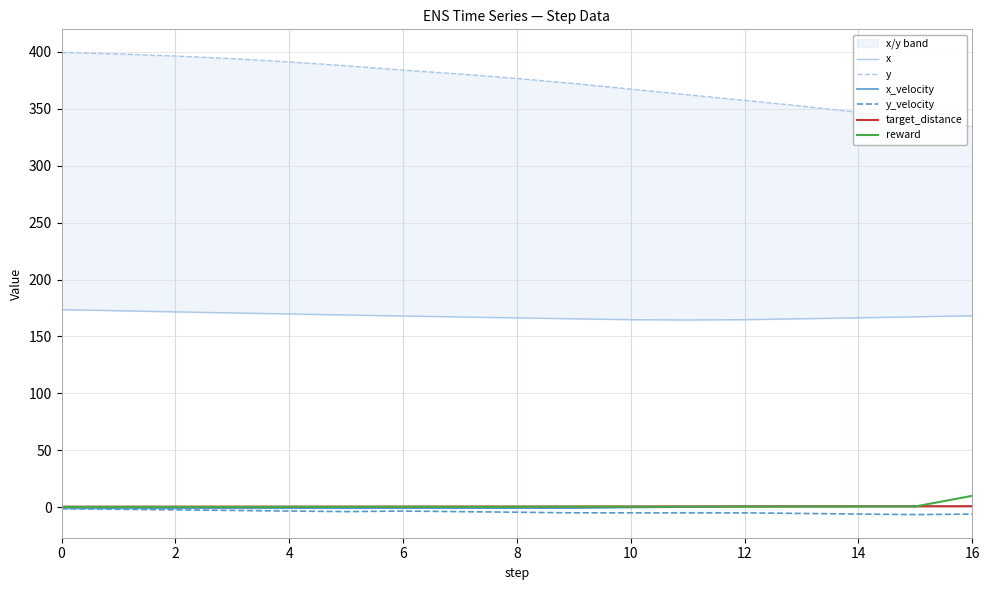

What is the value of the y_velocity point at the 7th from the left?

-3.4